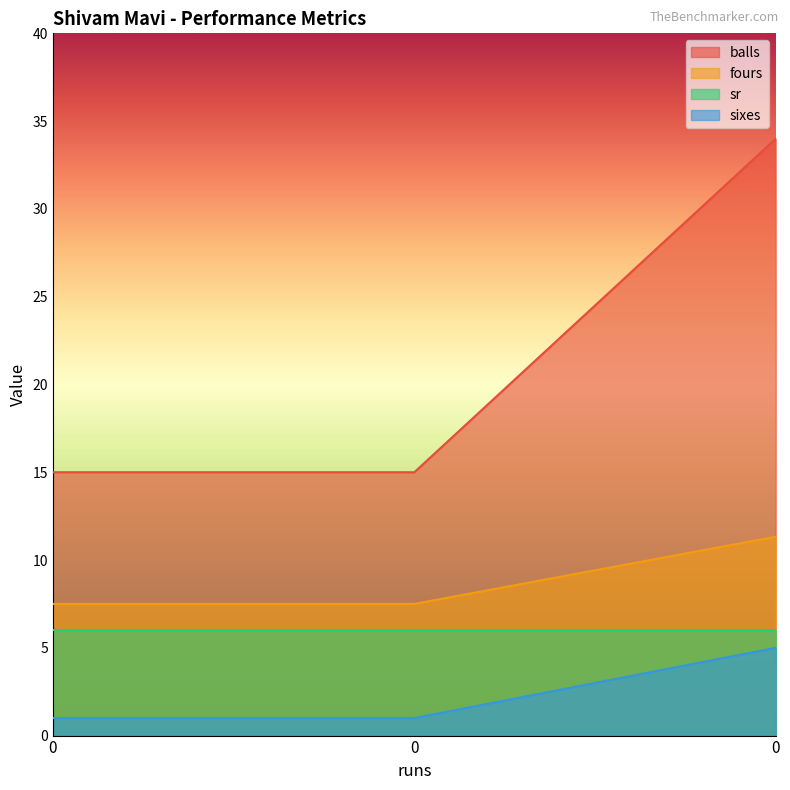

The value of fours at 0 is 13.3. True or false?

False